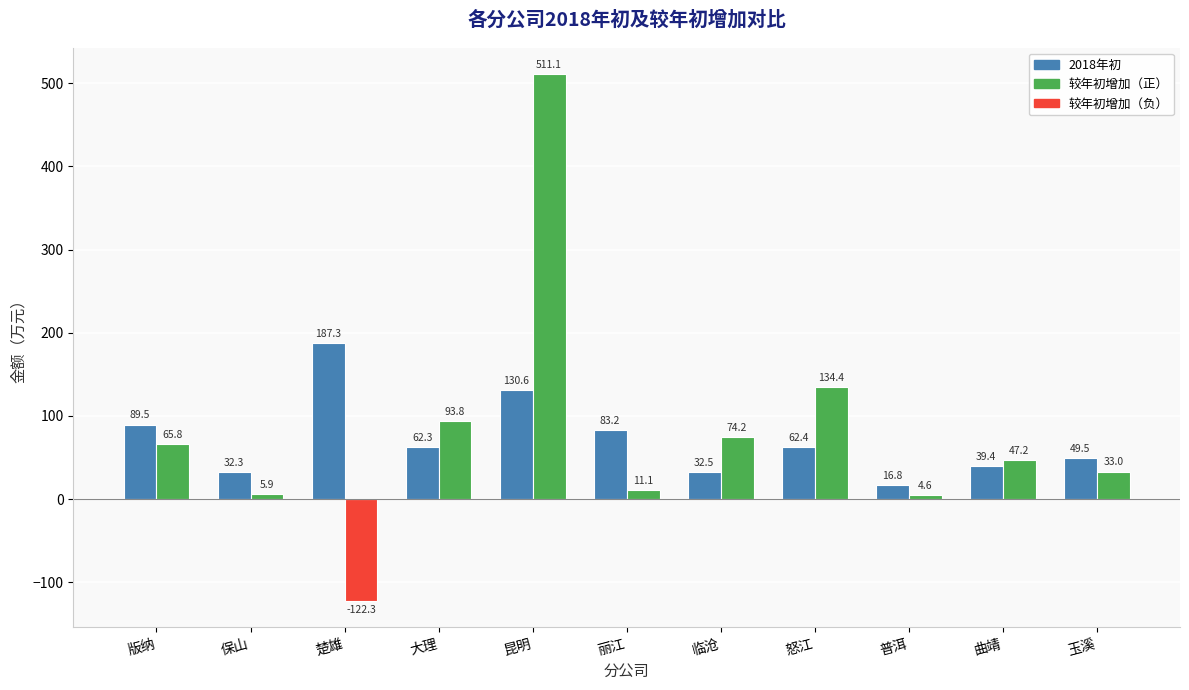

Reading right to left, what are all the values shown in this chart?

2018年初: 49.5	39.4	16.8	62.4	32.5	83.2	130.6	62.3	187.3	32.3	89.5
较年初增加: 33.0	47.2	4.6	134.4	74.2	11.1	511.1	93.8	-122.3	5.9	65.8